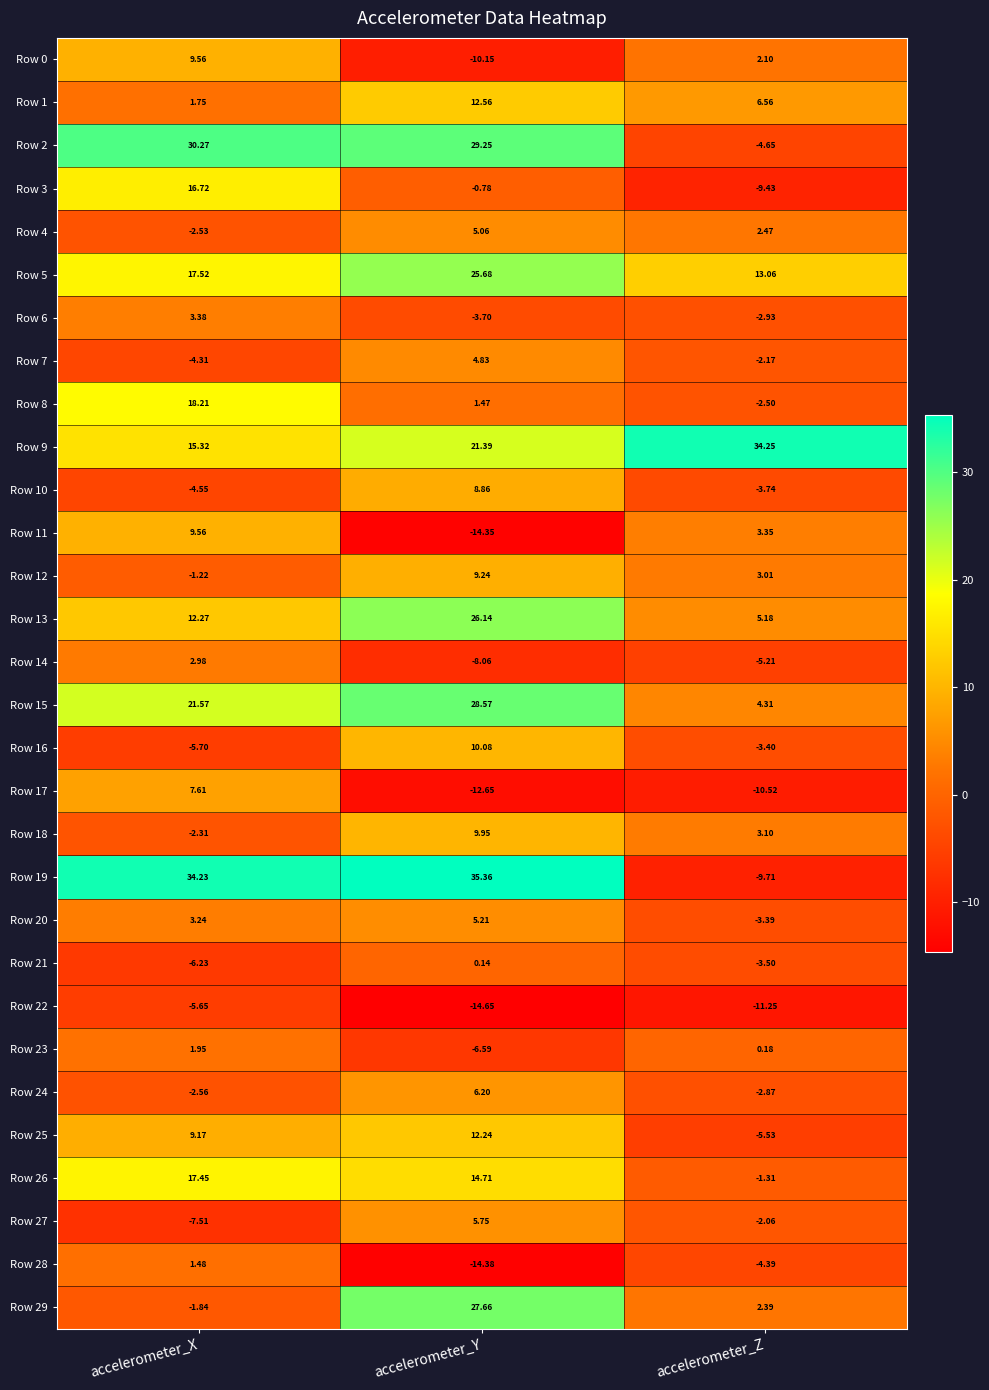

At how many categories does at least one series exceed 24?

3